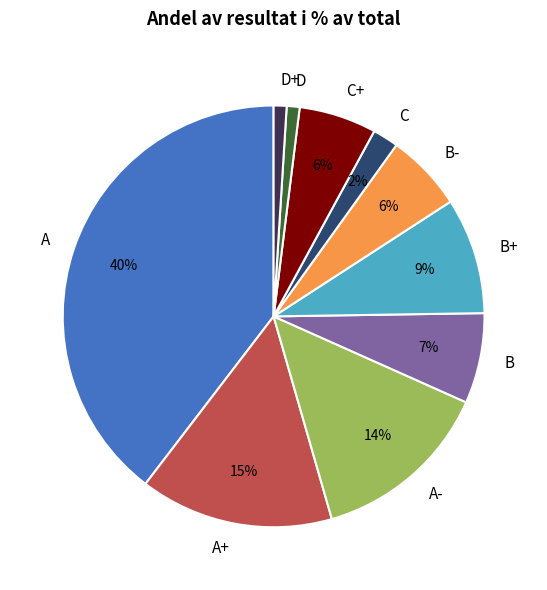

How many slices are in this pie chart?

10